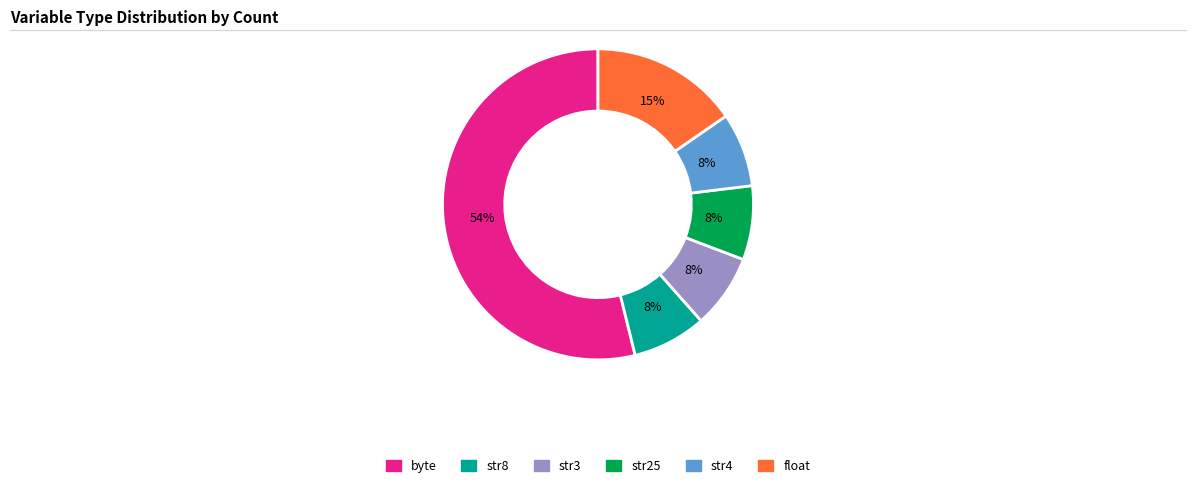

What percentage is the str25 slice, to the nearest percent?

8%